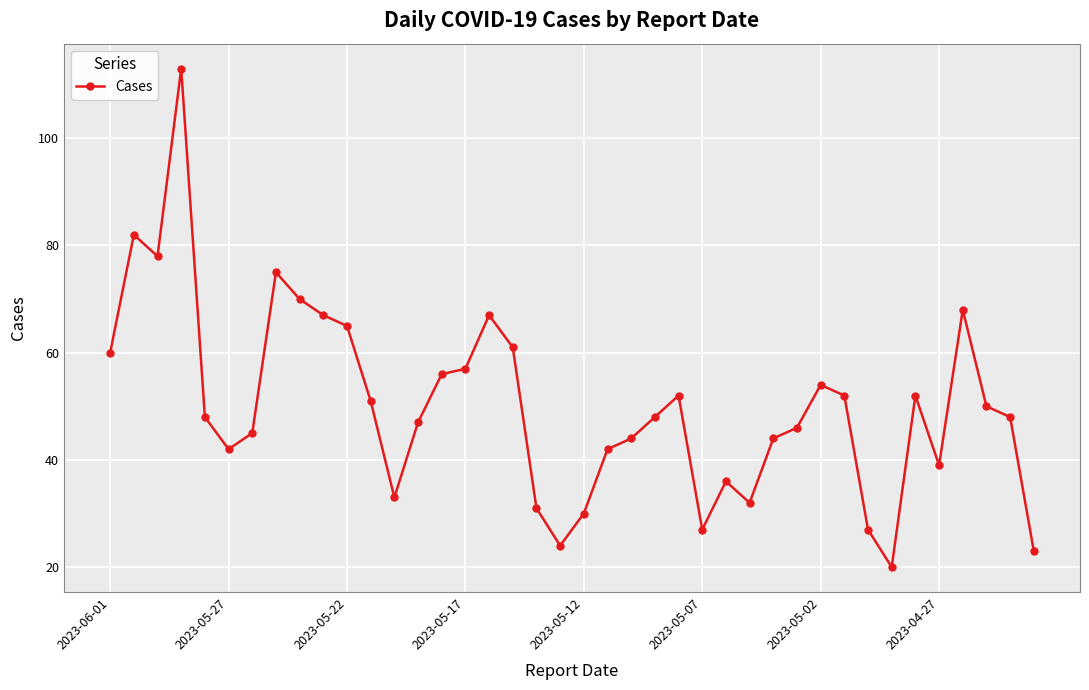

True or false: the data has more than 1 interior local peaks.

True